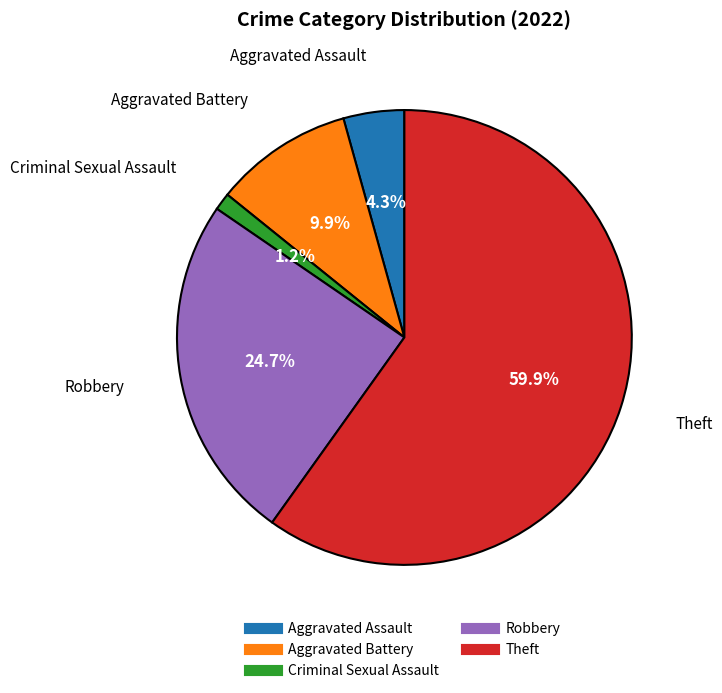

To the nearest percent, what percentage of the pie is Aggravated Assault?

4%